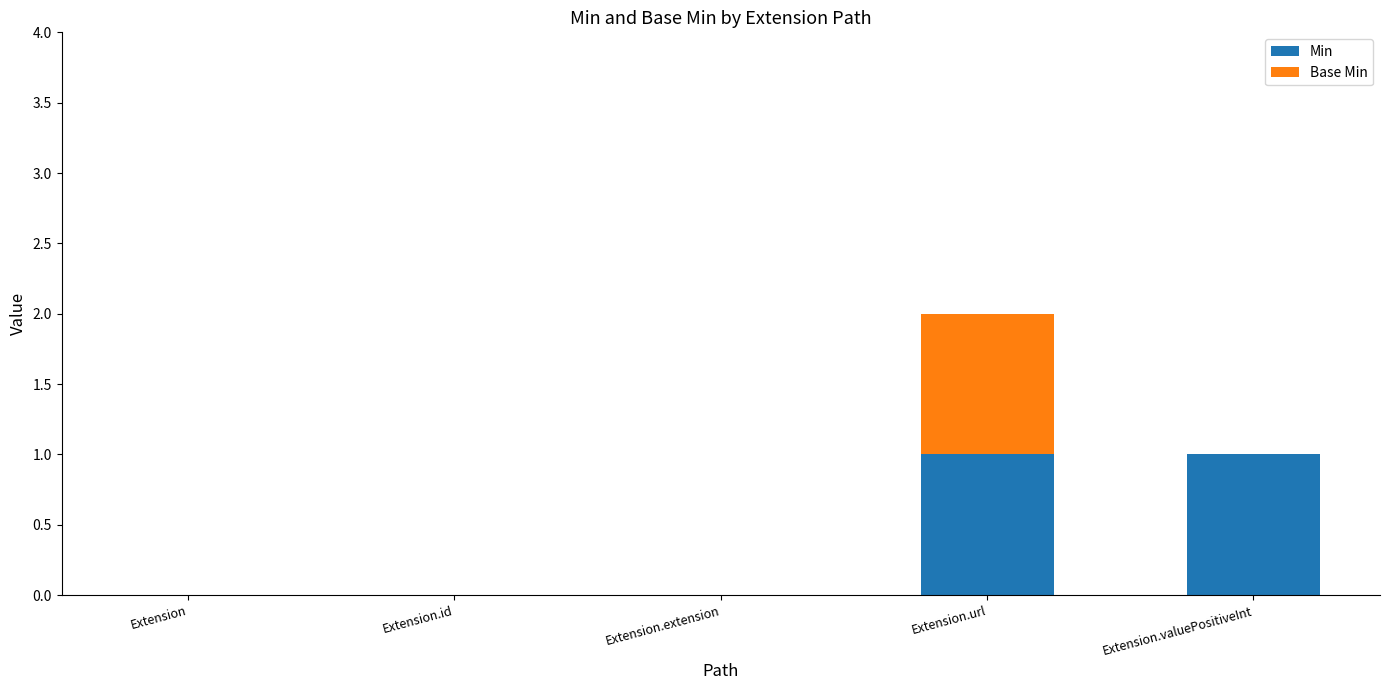

At which category is the sum across all series the highest?

Extension.url